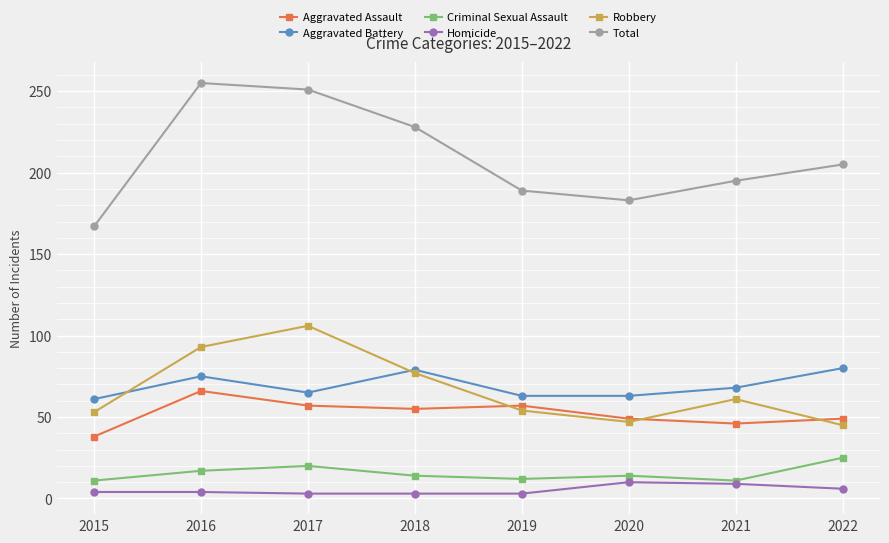

Is the value of Total at 2022 greater than the value of Robbery at 2017?

Yes